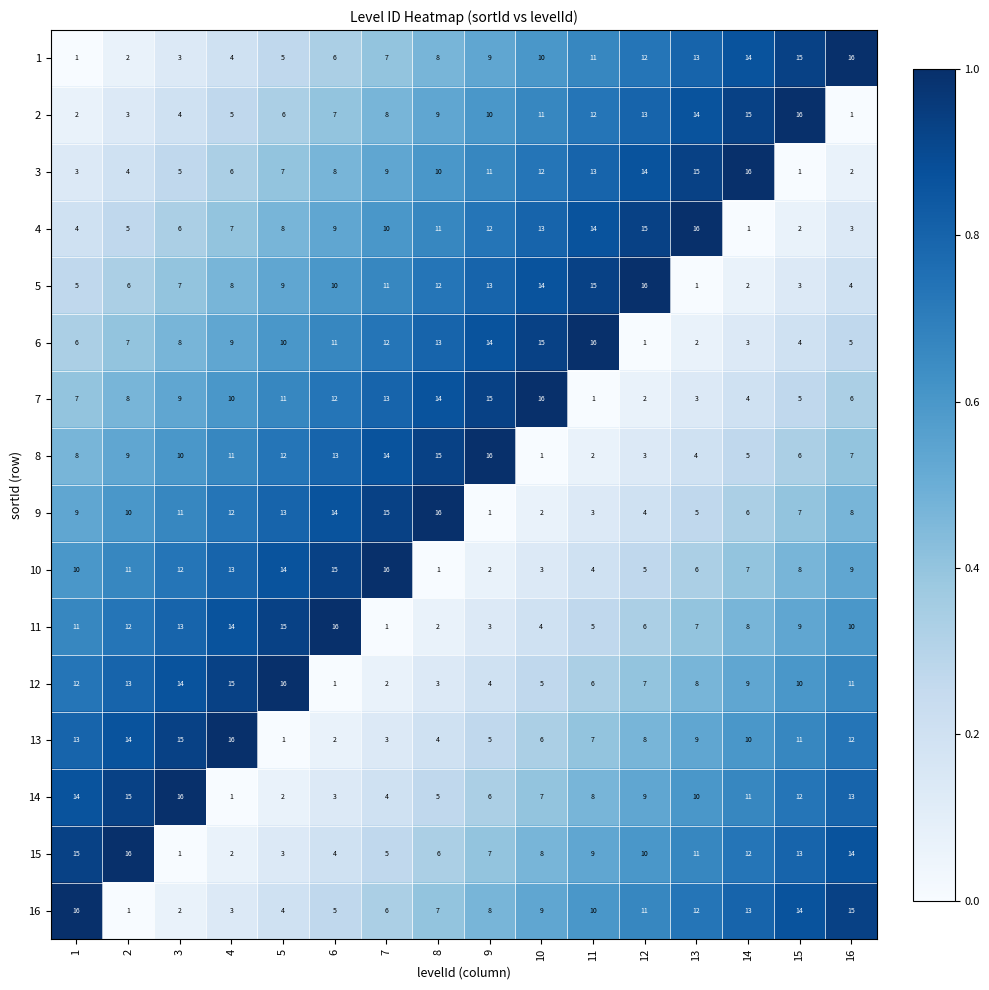

The value of 15 at 6 is 4. True or false?

True